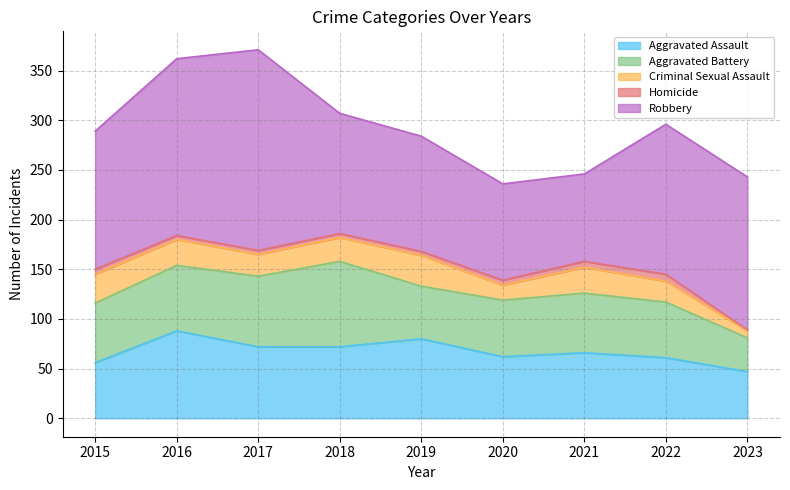

Between which two adjacent categories do Aggravated Assault and Aggravated Battery first intersect?

2015 and 2016